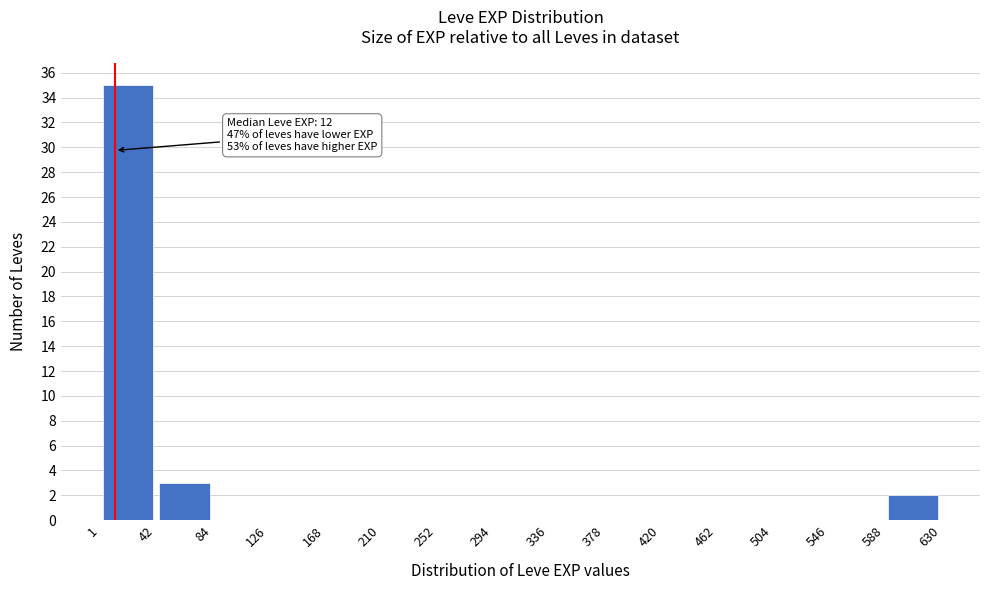

Over which range of the x-axis is the bar tallest?

1 to 42